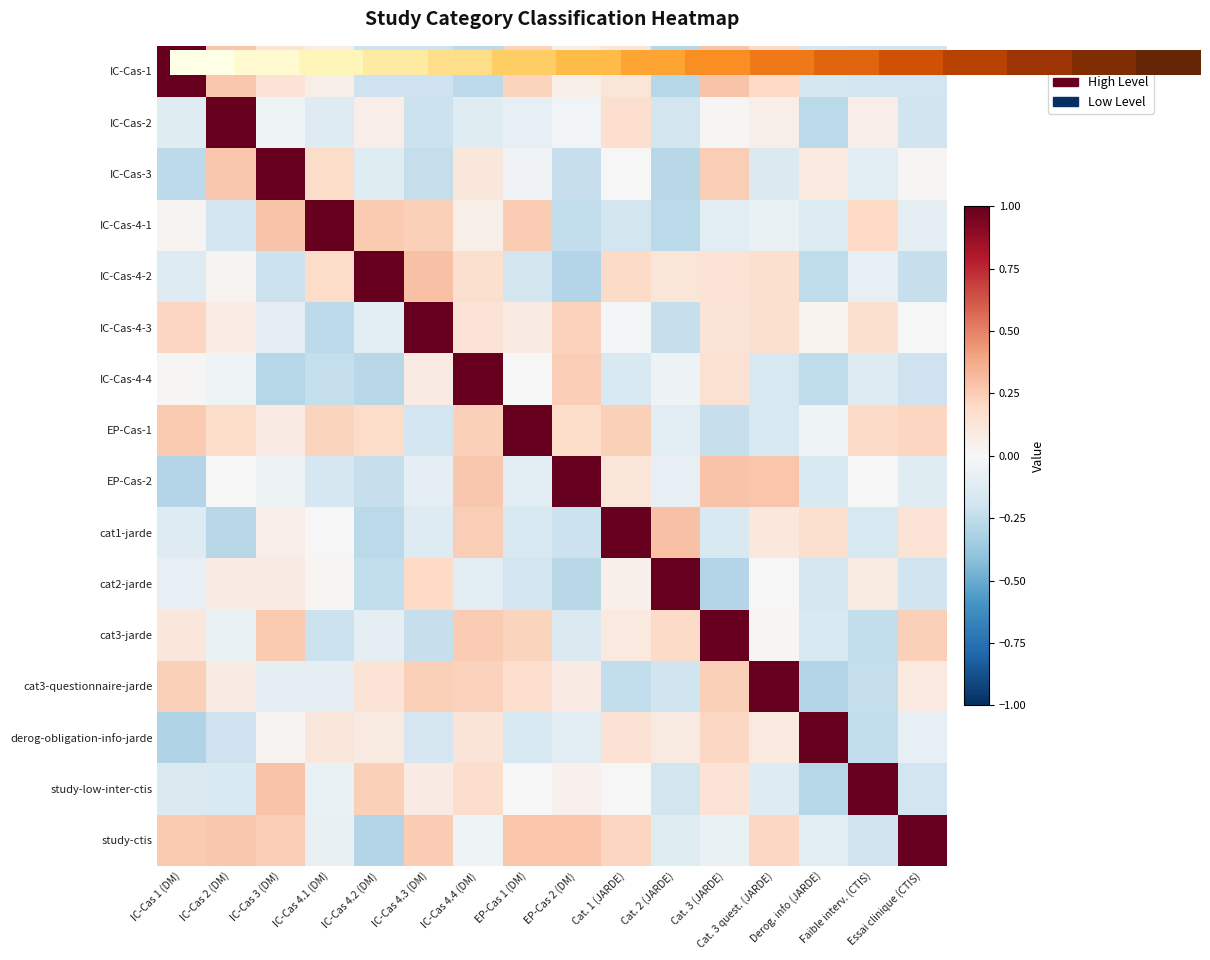

How many distinct data groups are displayed?

16